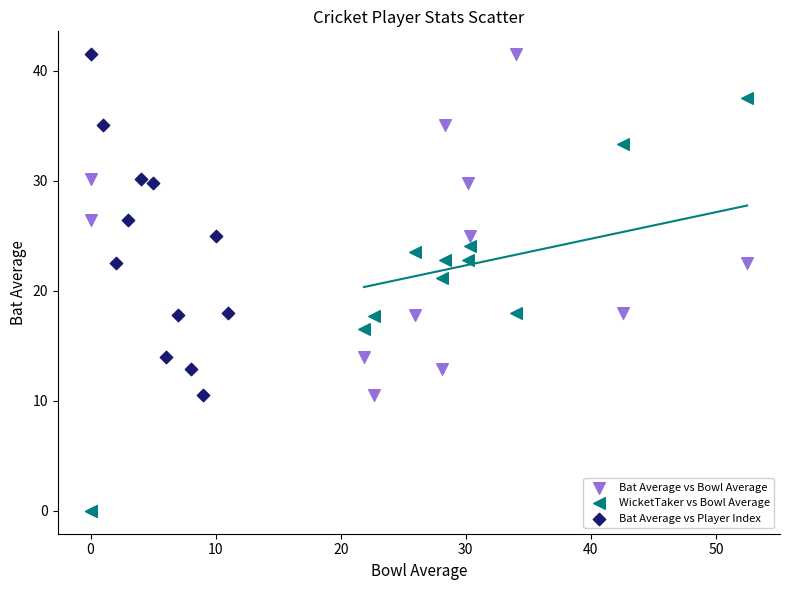

Which series contains the lowest Y value?

WicketTaker vs Bowl Average